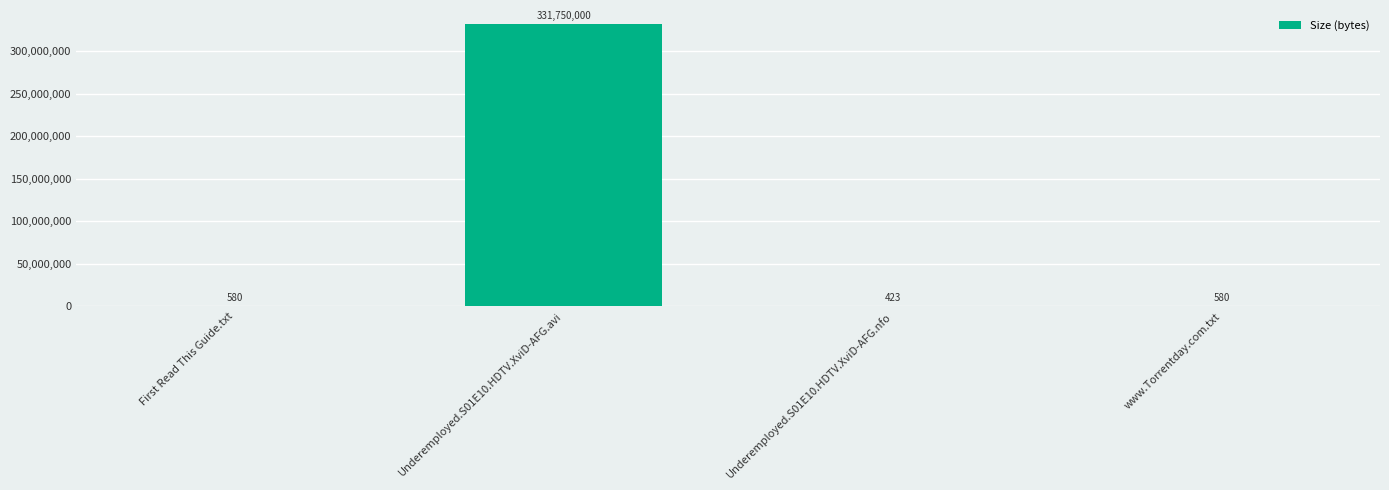

What is the sum of all values?

331751583